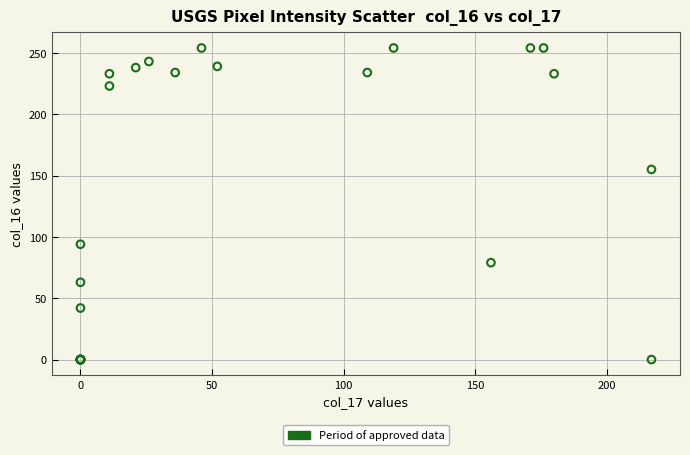

What Y value in the scatter plot is closest to 127?

155